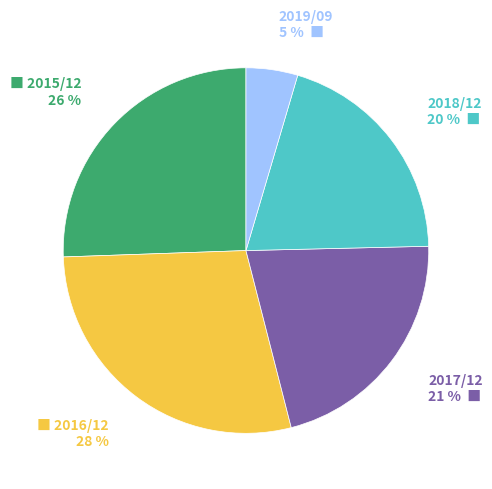

Does any single category account for the majority?

No